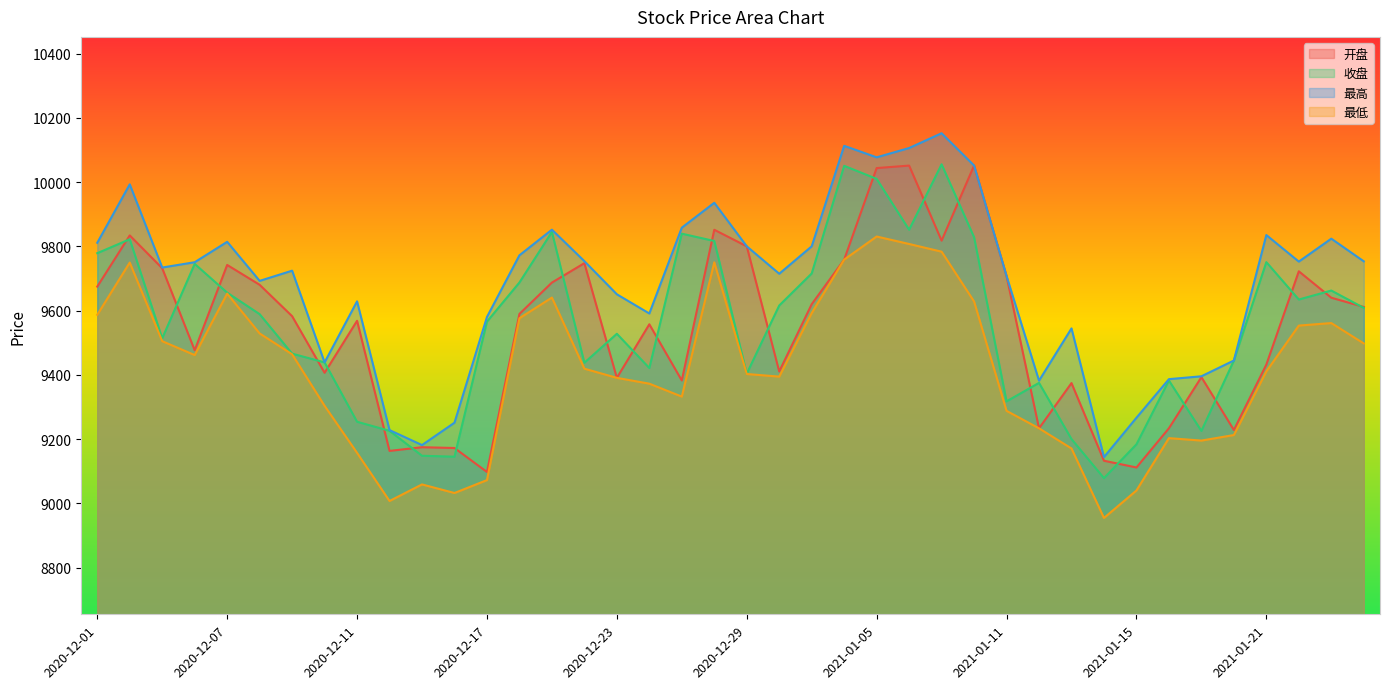

Does the chart display data point markers on the line(s)?

No